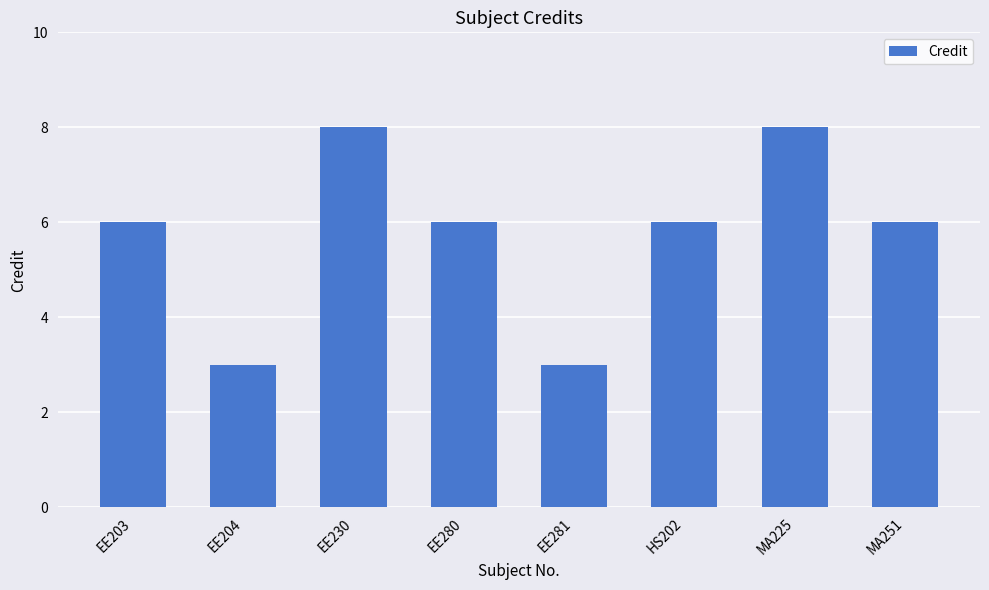

What is the smallest value displayed?

3